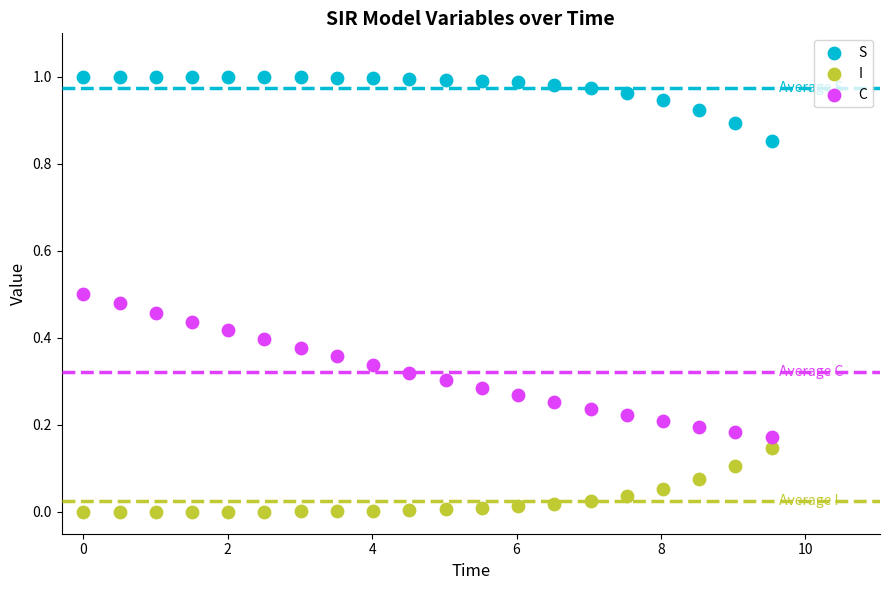

Which series reaches the minimum Y coordinate?

I